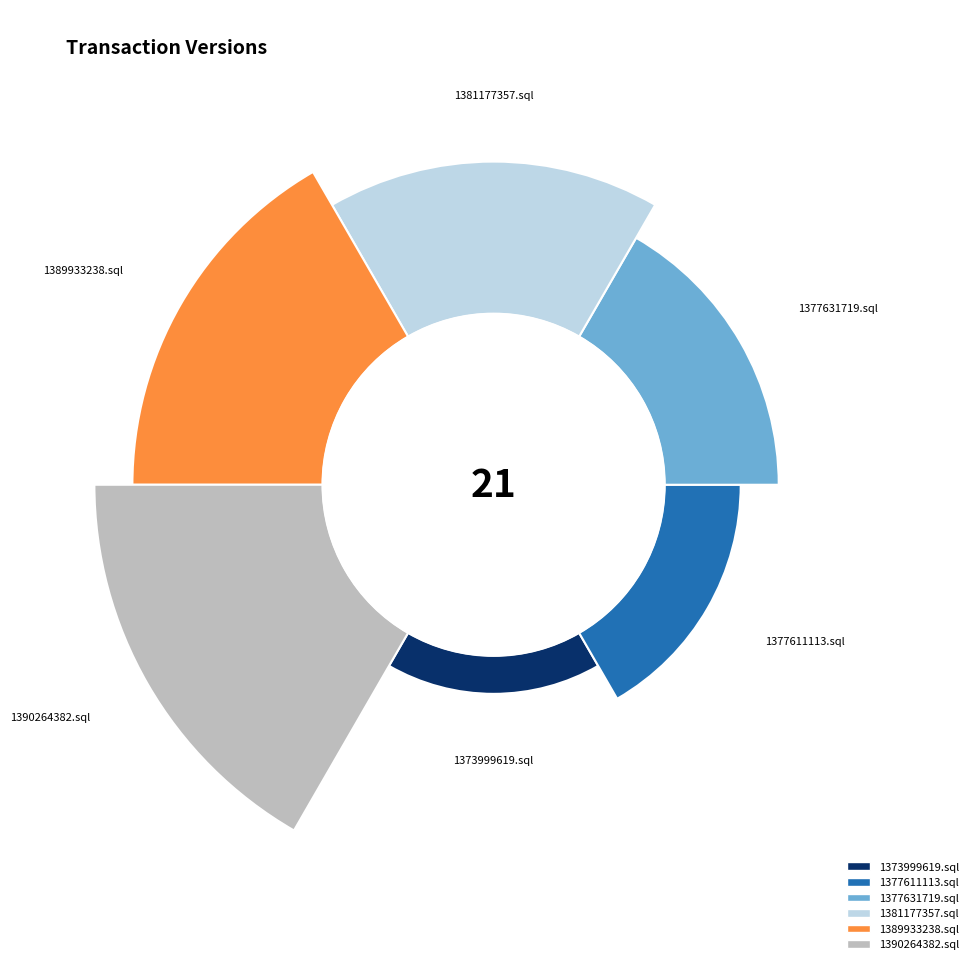

Combined, what portion of the pie is 1373999619.sql and 1377611113.sql?

14.3%